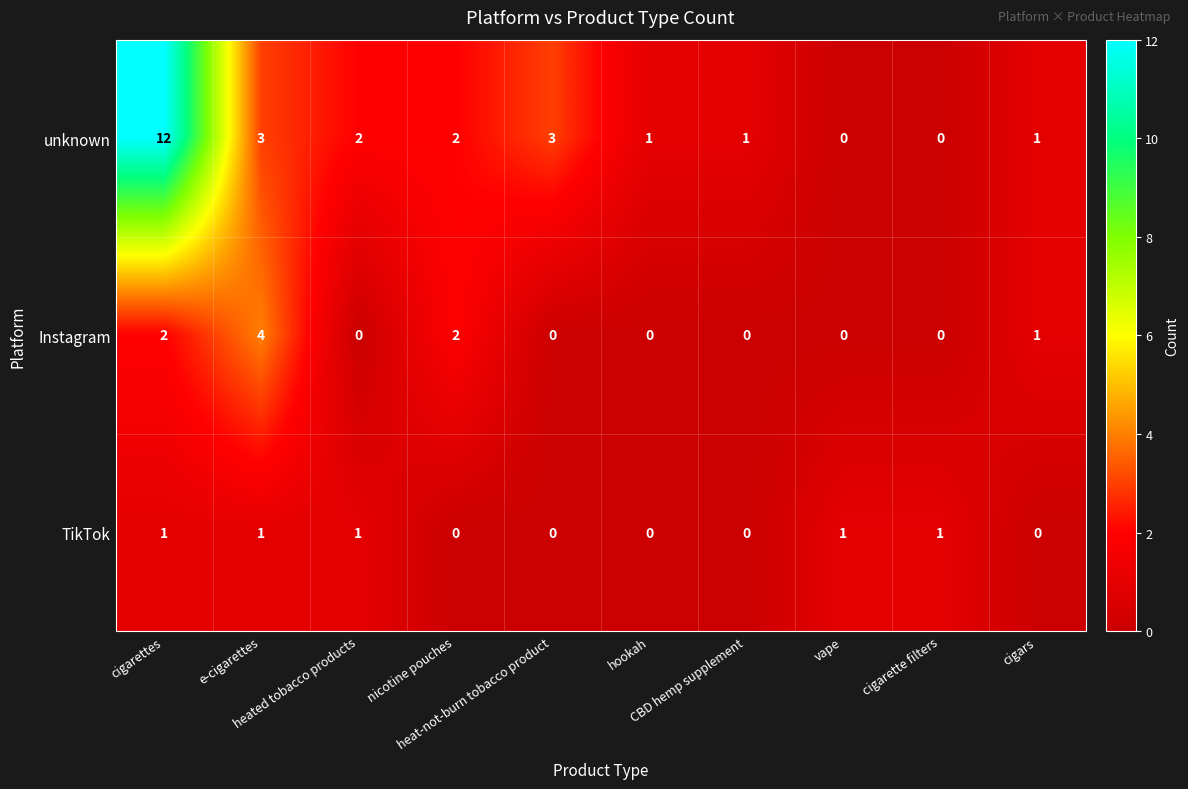

Count the number of categories in the chart.

10